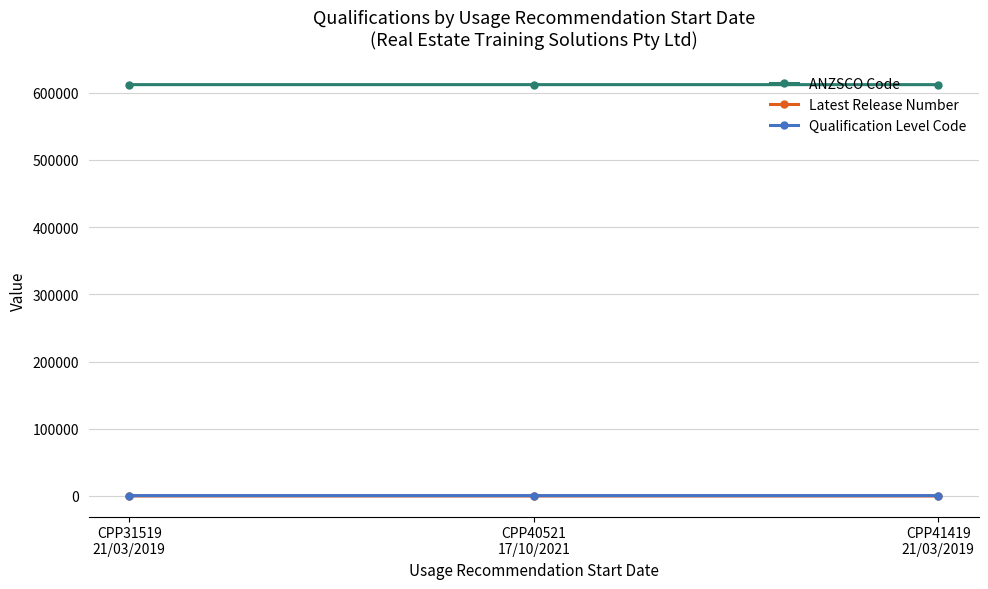

Which series has the largest total across all categories?

ANZSCO Code